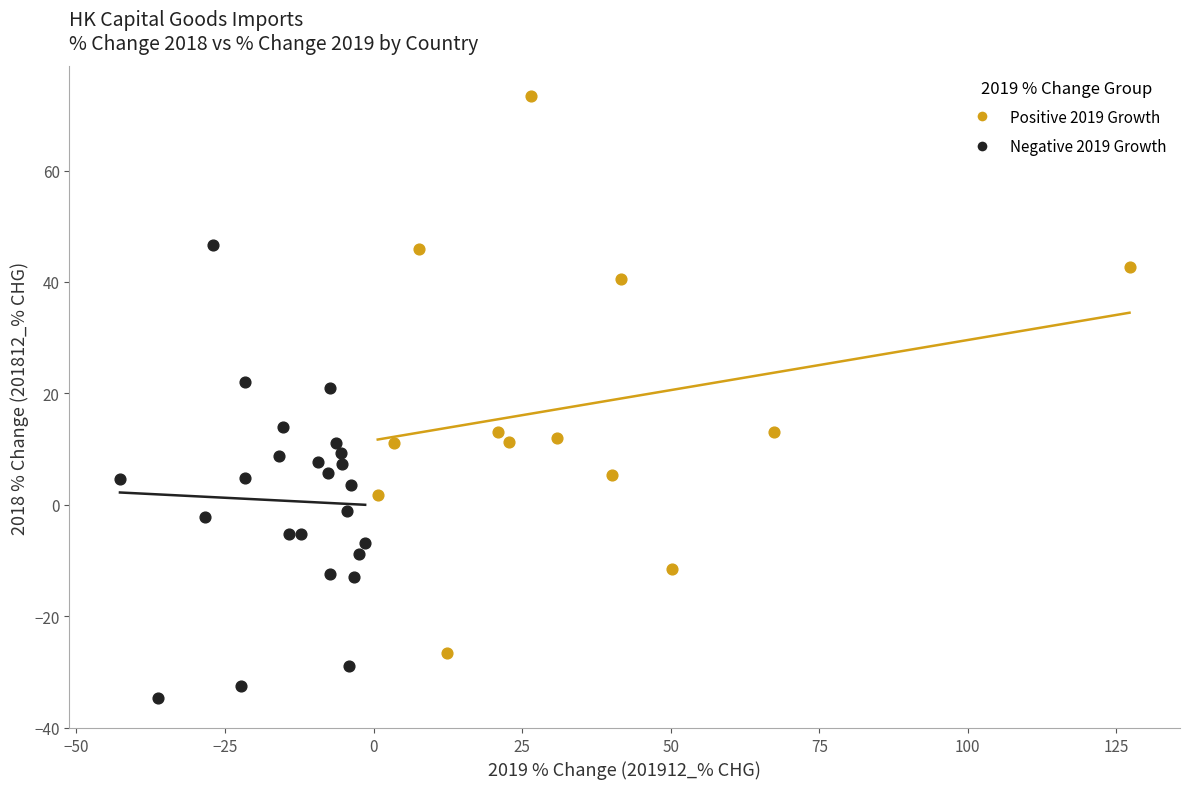

Which series contains the lowest Y value?

Negative 2019 Growth